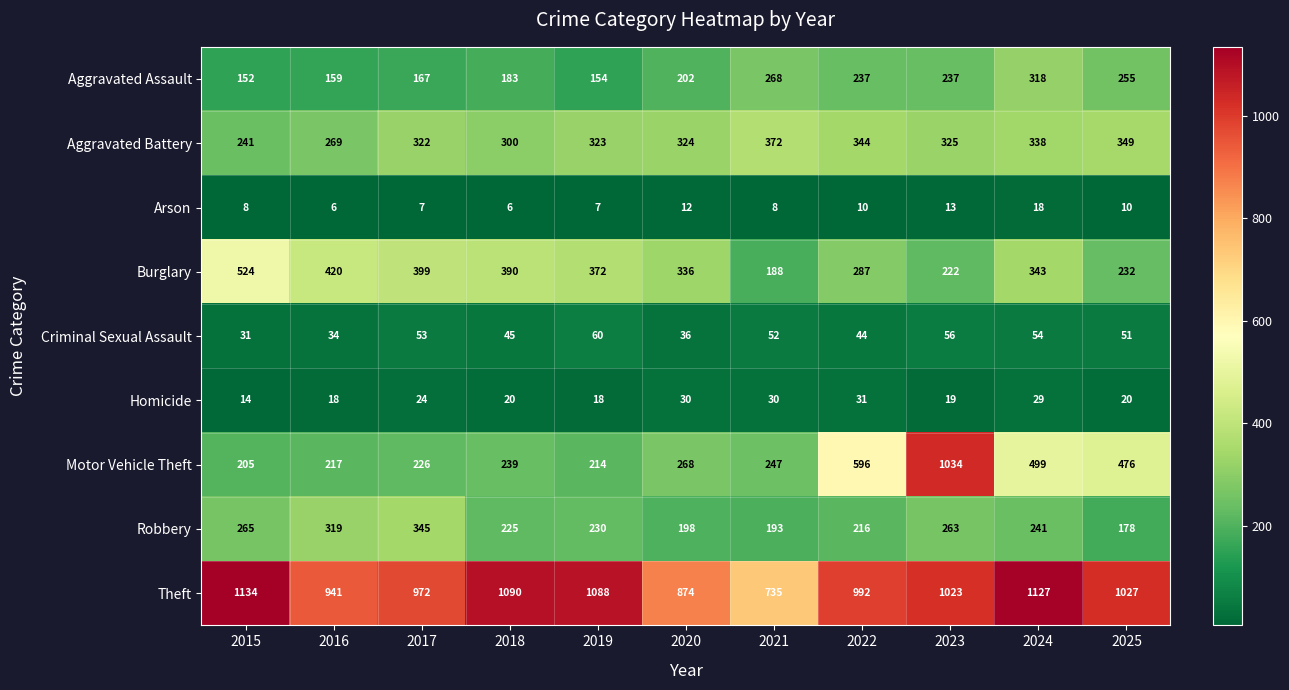

The Aggravated Assault series shows 268 at 2021. True or false?

True